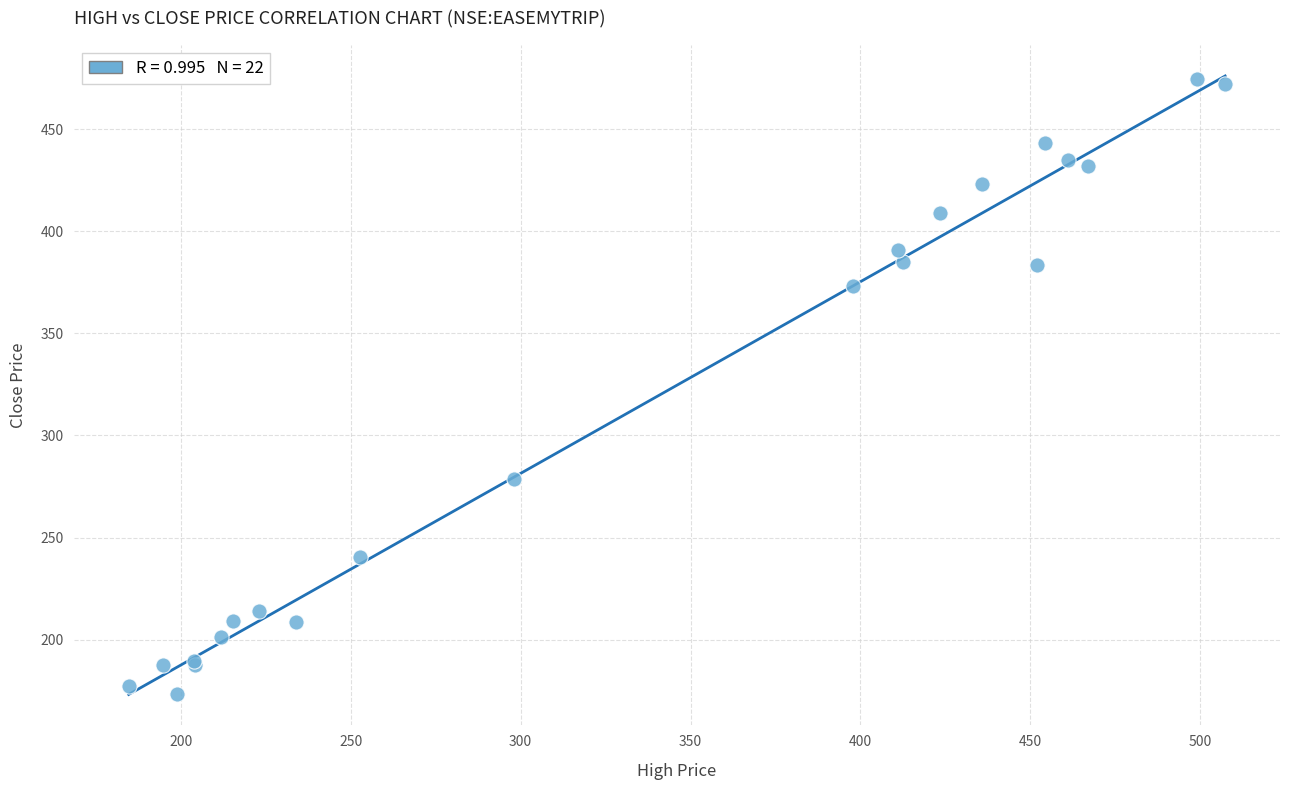

What Y value in the scatter plot is closest to 323?

278.6